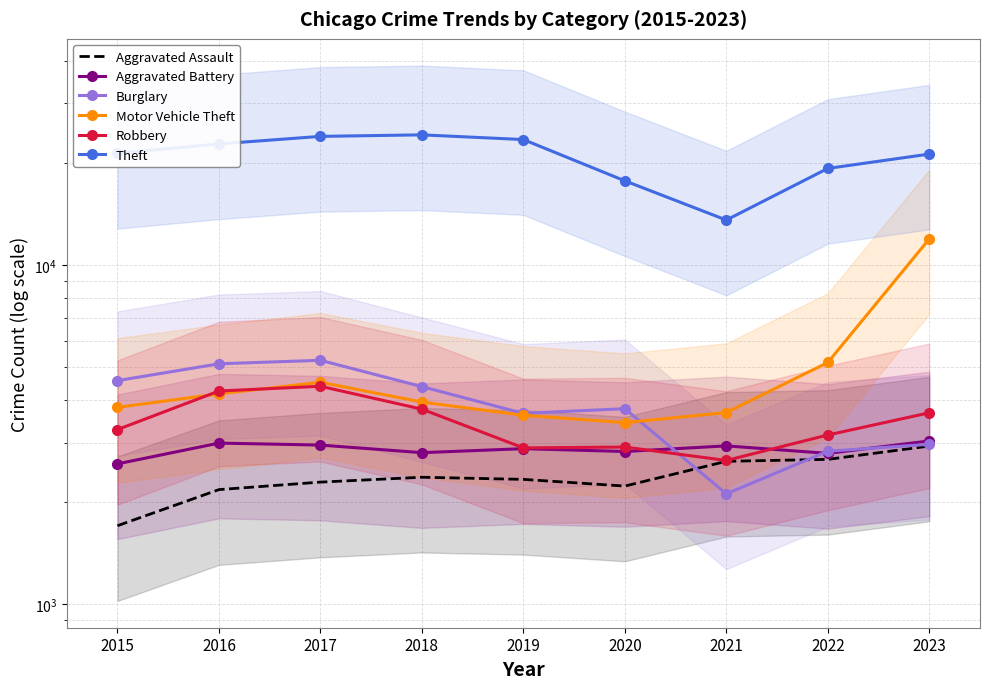

Which label corresponds to the largest value in the chart?

2018